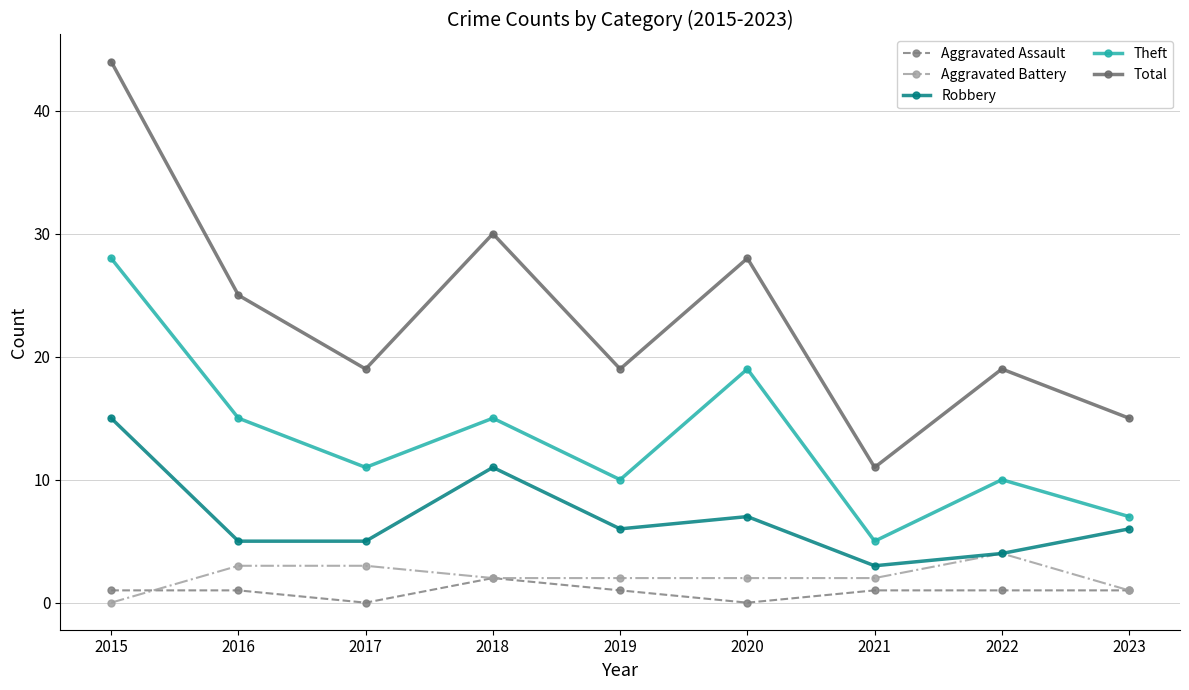

List the series in order of their peak value, lowest first.

Aggravated Assault, Aggravated Battery, Robbery, Theft, Total